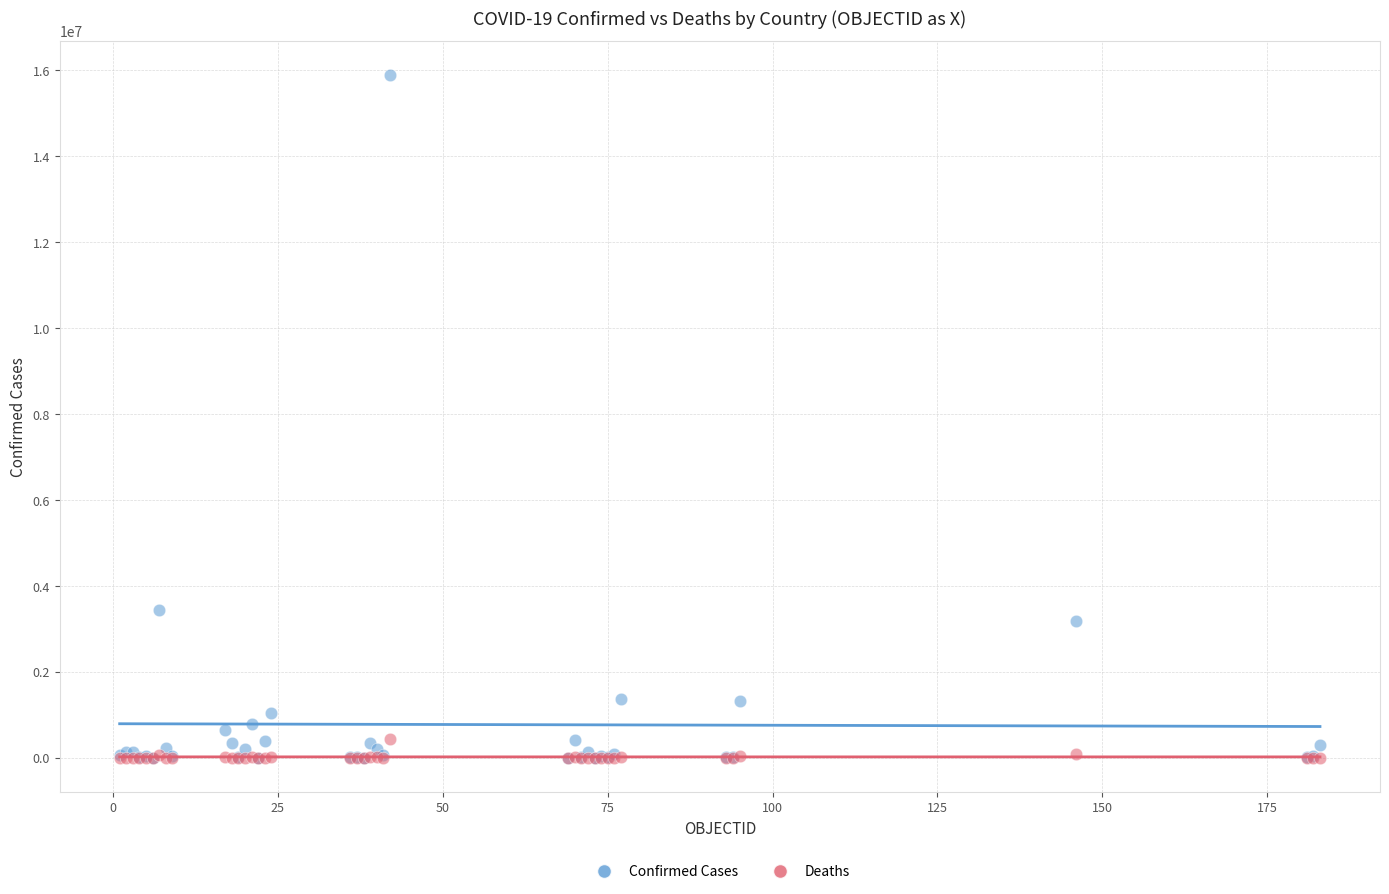

In the Confirmed Cases series, what Y value is closest to 7947164?

3447044